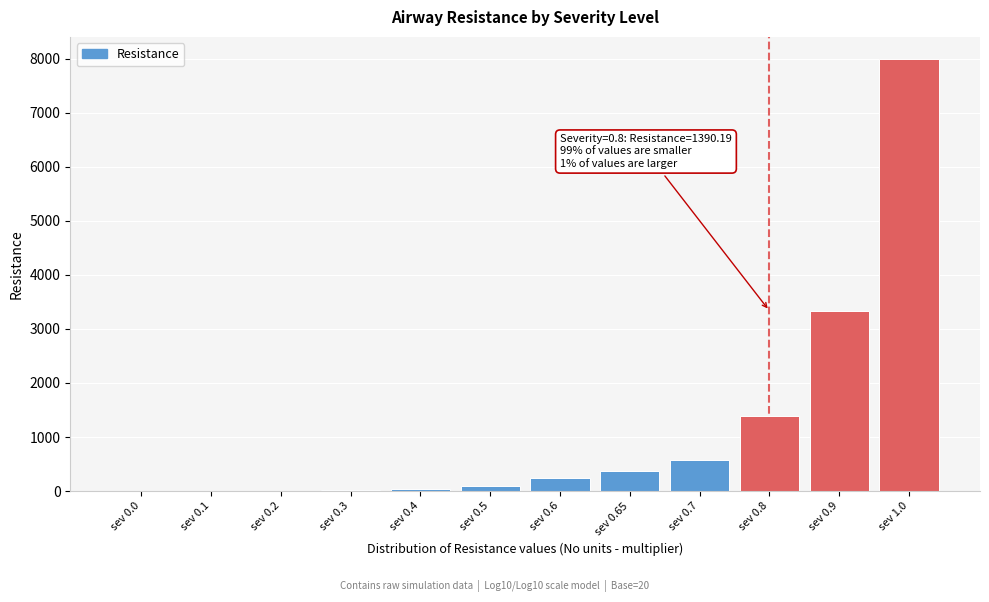

The value at sev 0.9 is 1093.5. True or false?

False